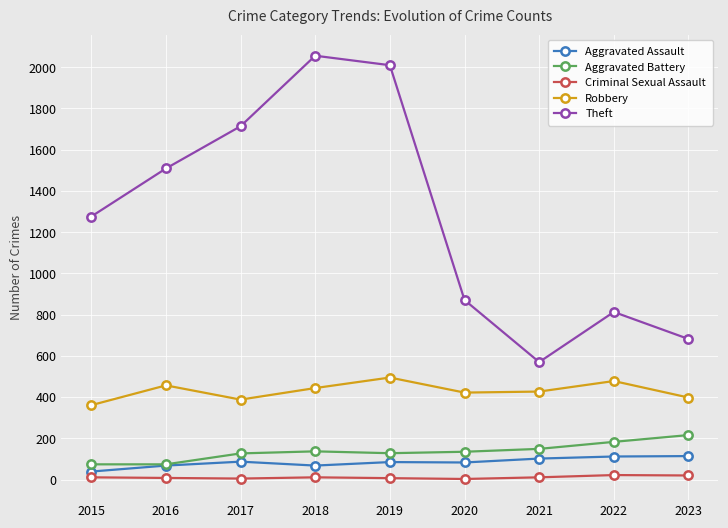

What is the difference between the second highest and second lowest values in the Criminal Sexual Assault series?

15